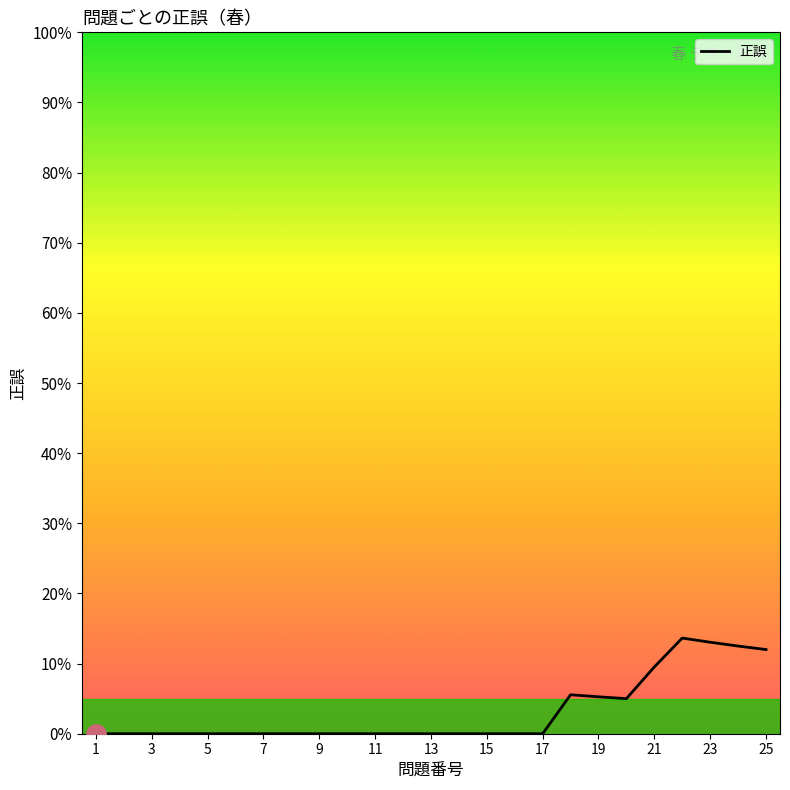

The value at 23 is 0.1. True or false?

False